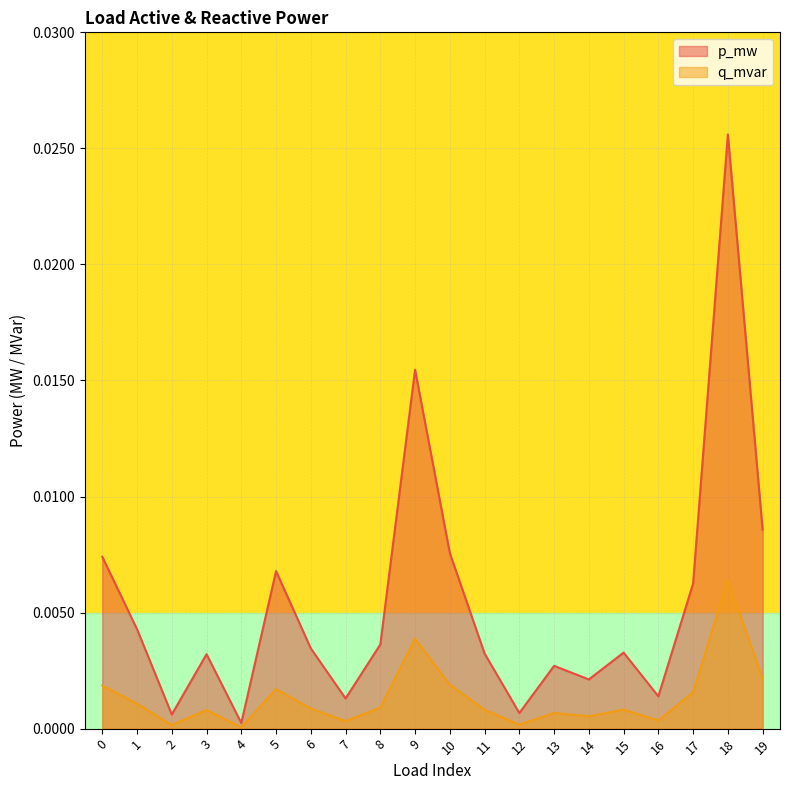

What is the sum of all p_mw values?

0.1